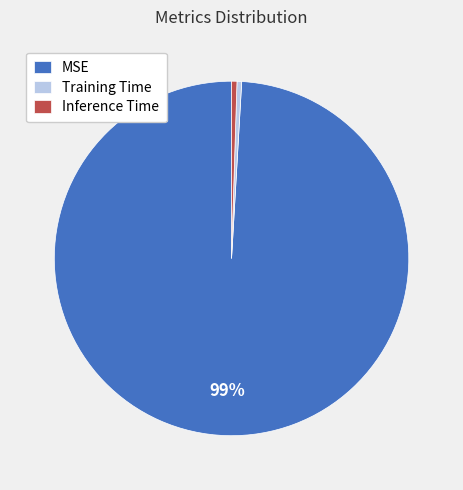

Which category has the biggest portion of the pie?

MSE